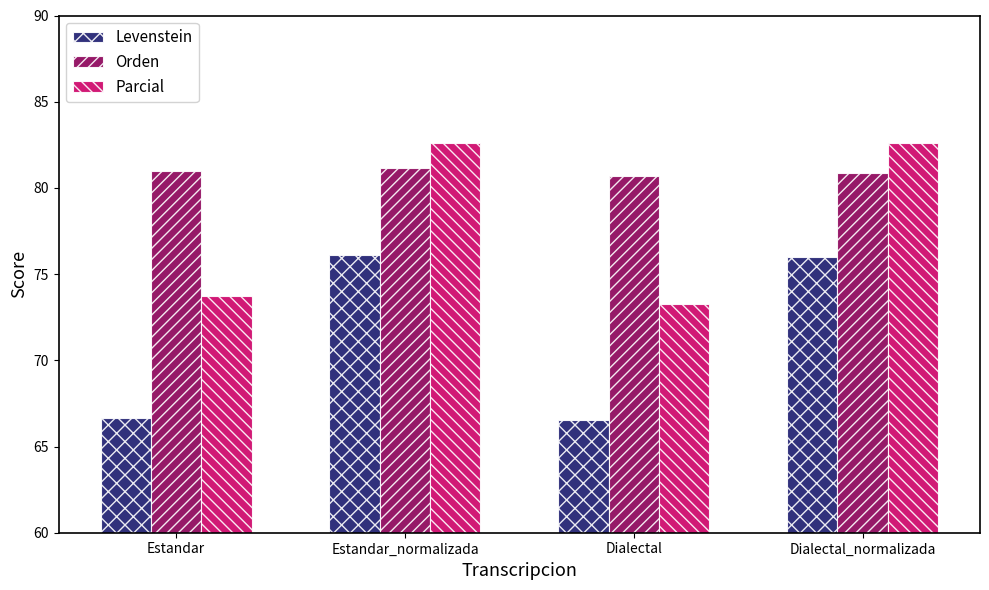

Read the Parcial value at Estandar.

73.7